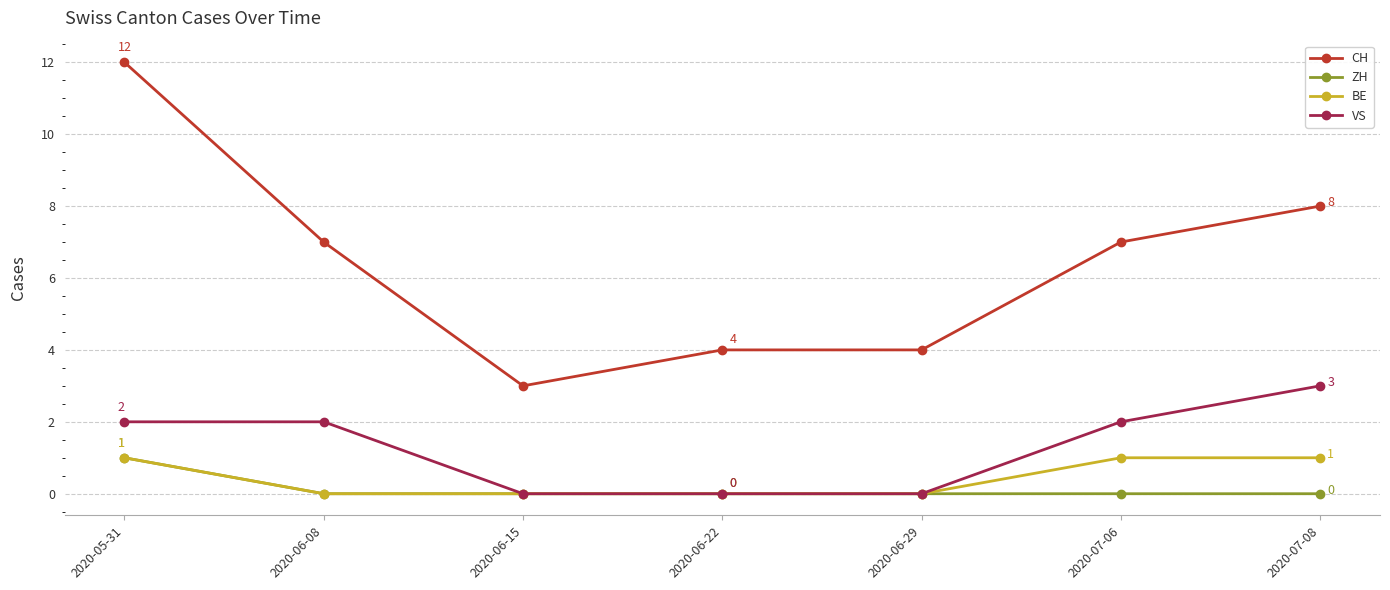

Which series has the largest range (max minus min)?

CH